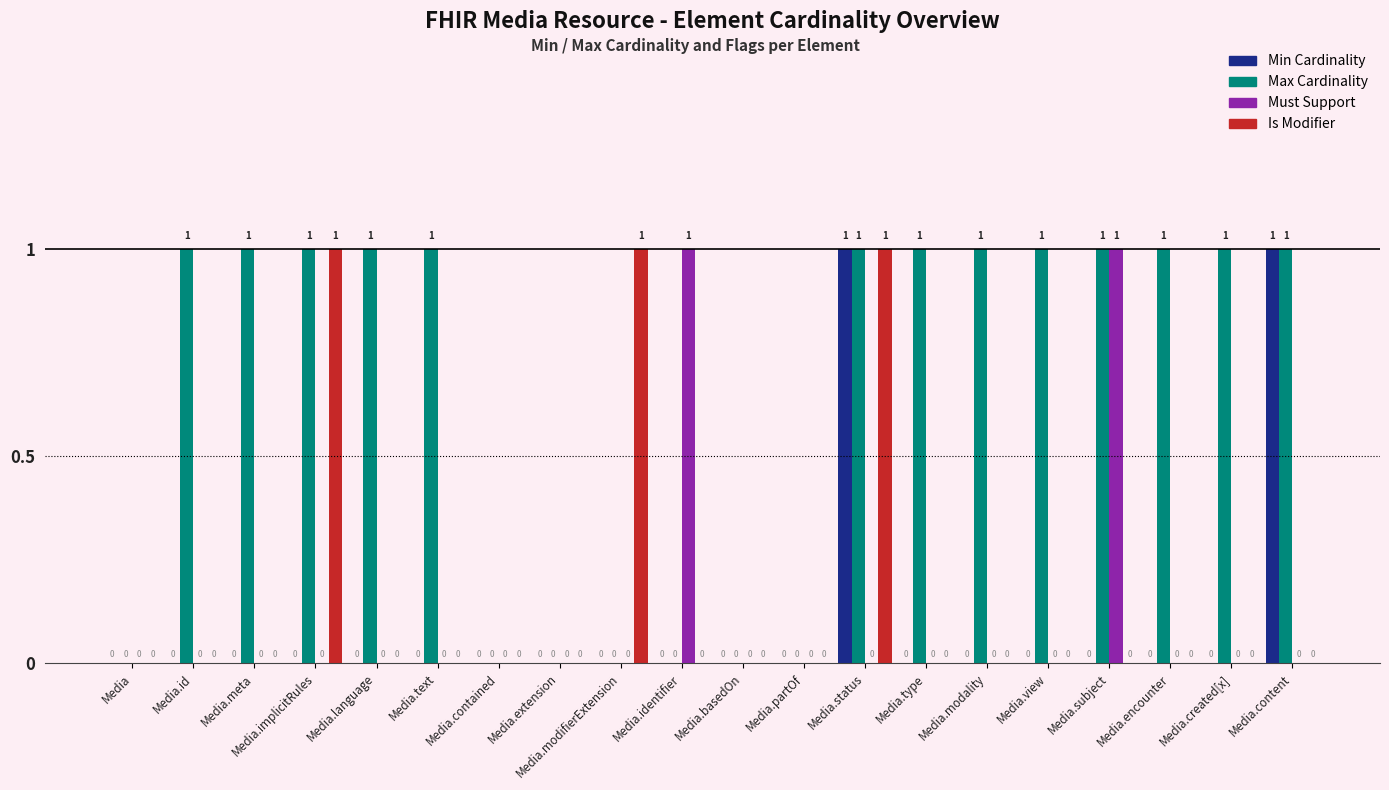

What is the total value across all series at Media.text?

1